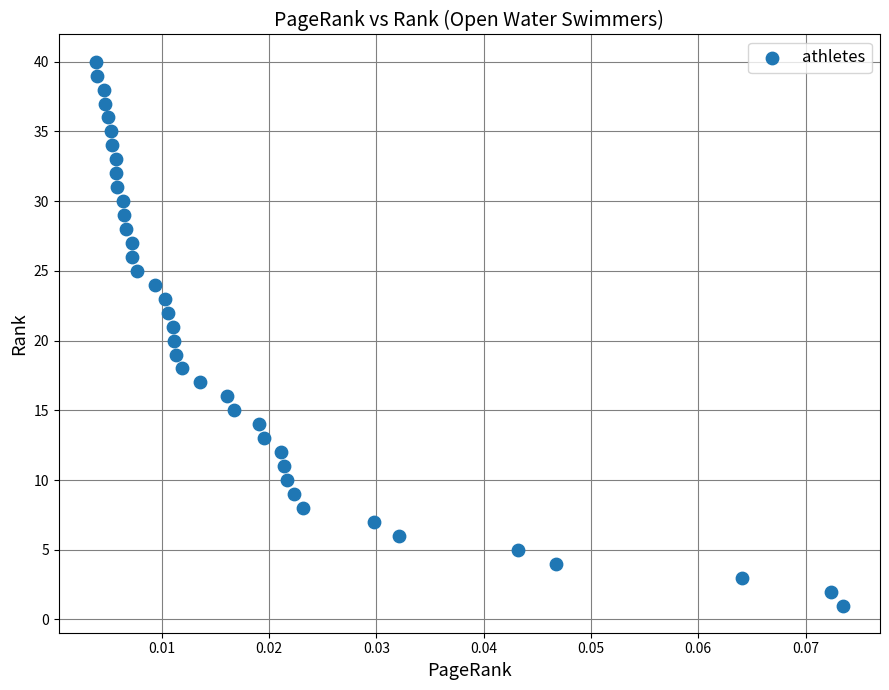

How many data points are displayed?

40